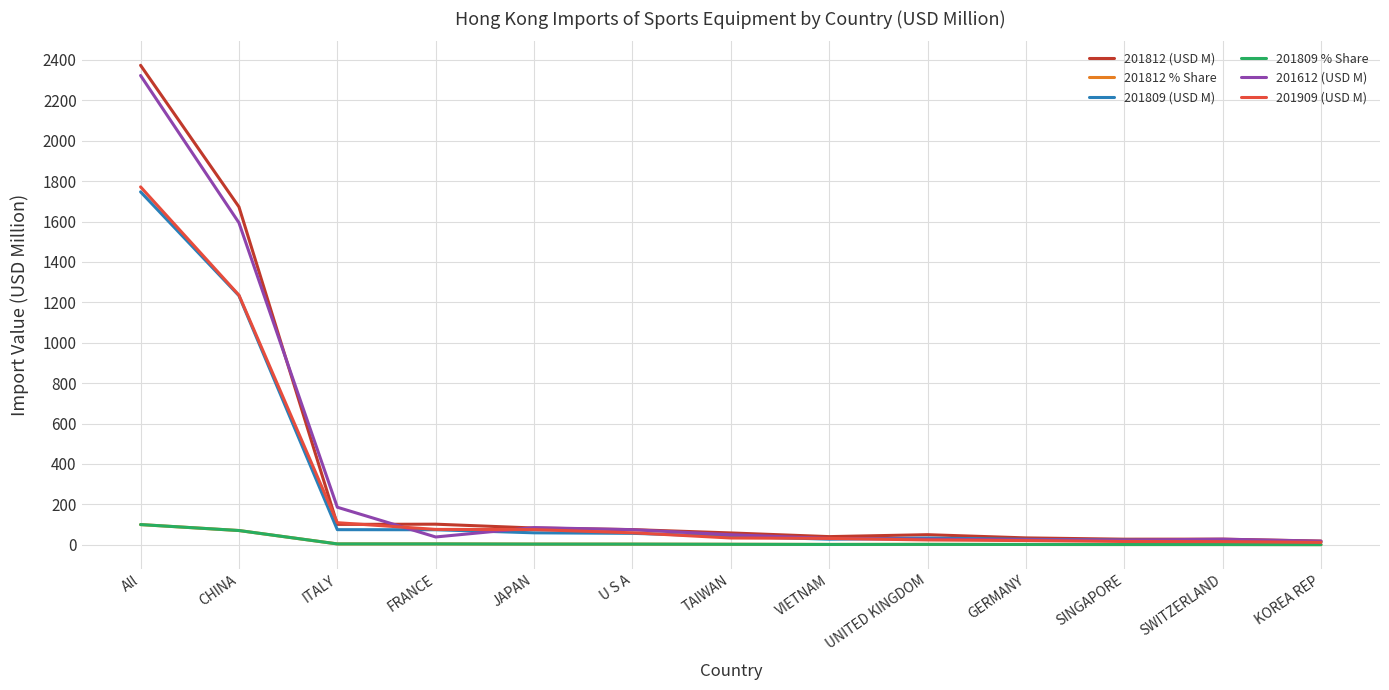

What position from the right is GERMANY?

4